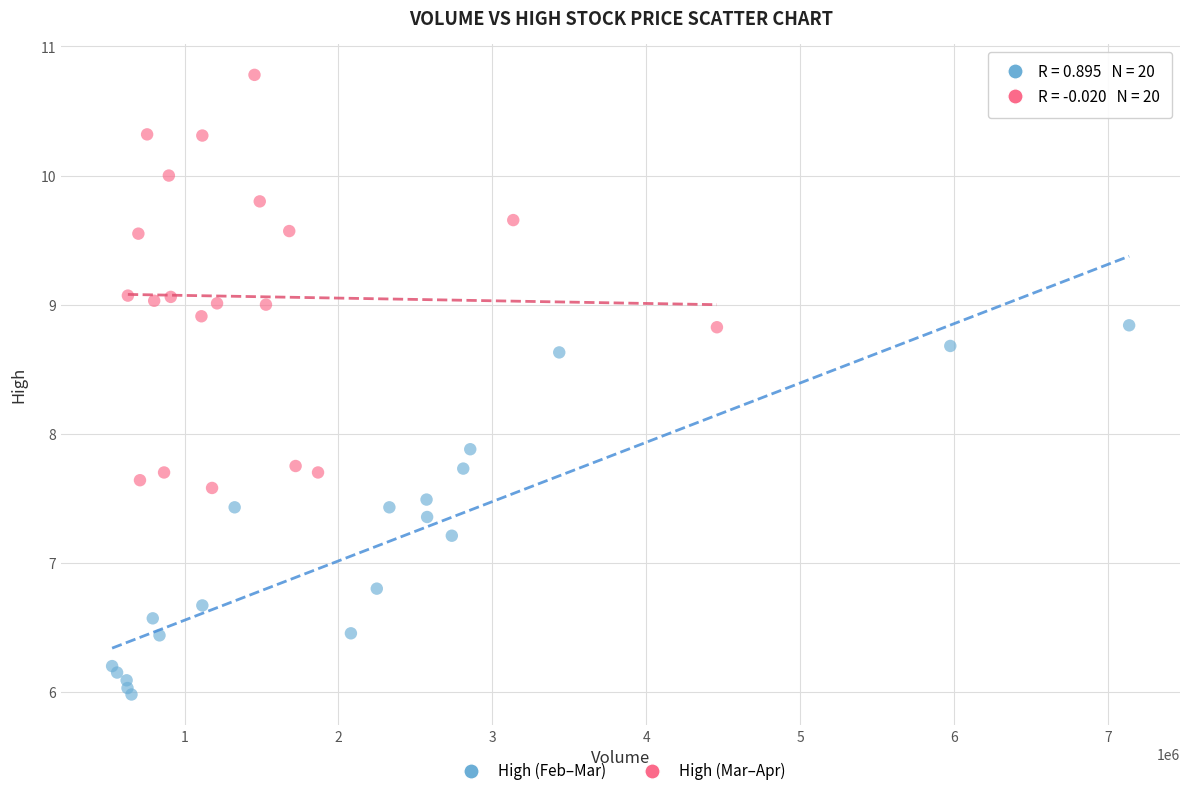

Which series contains the highest Y value?

High (Mar–Apr)